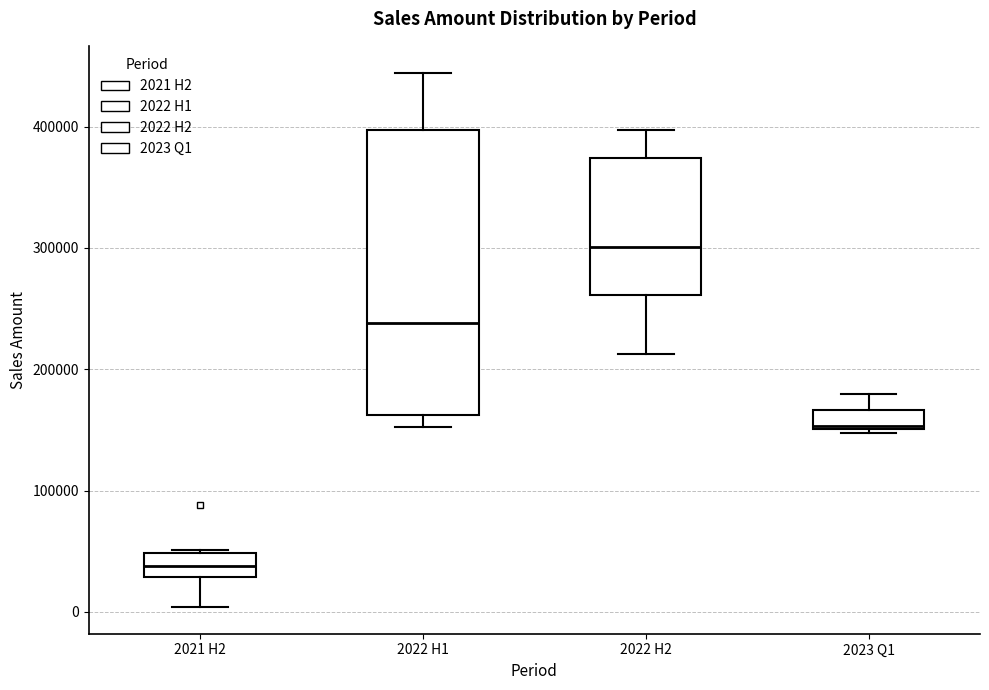

Comparing the boxes themselves (not the whiskers), which one is the tallest?

2022 H1